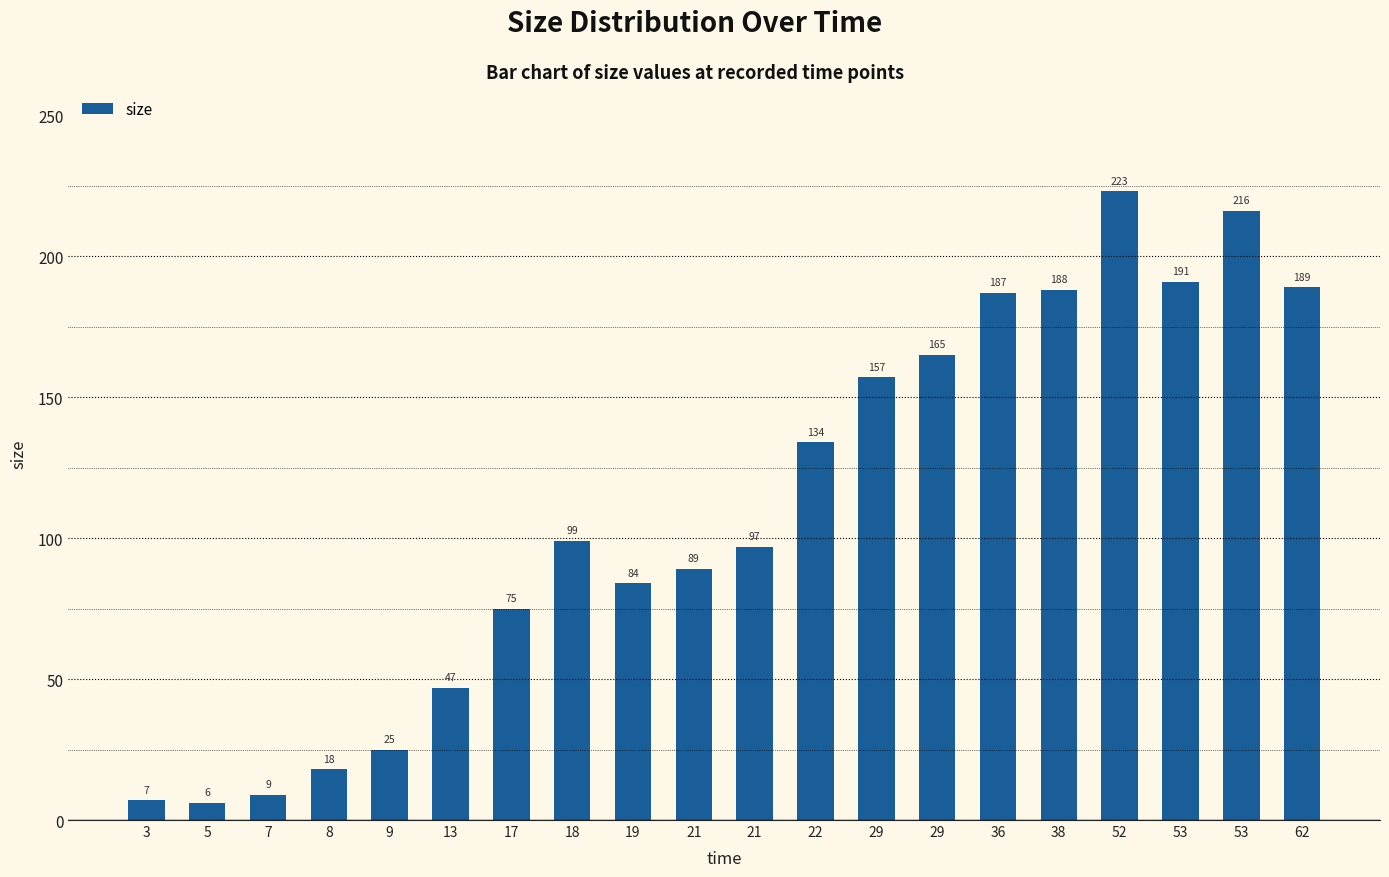

Is it true that the value at 21 is 34?

False